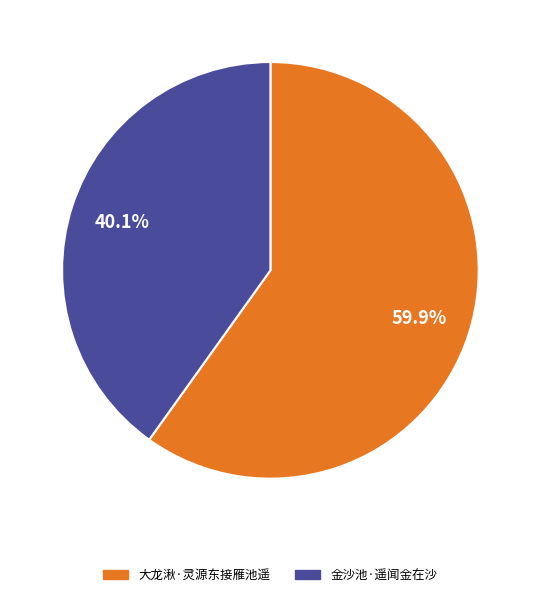

To the nearest percent, what portion does 大龙湫·灵源东接雁池遥 represent?

60%